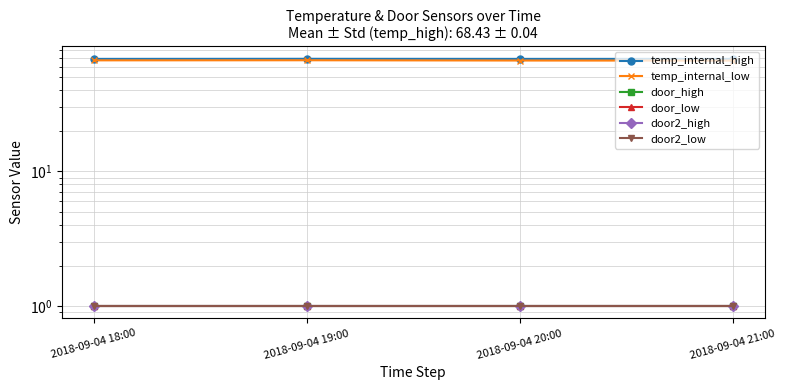

Rank the series at 2018-09-04 21:00 from highest to lowest value.

temp_internal_high, temp_internal_low, door_high, door_low, door2_high, door2_low